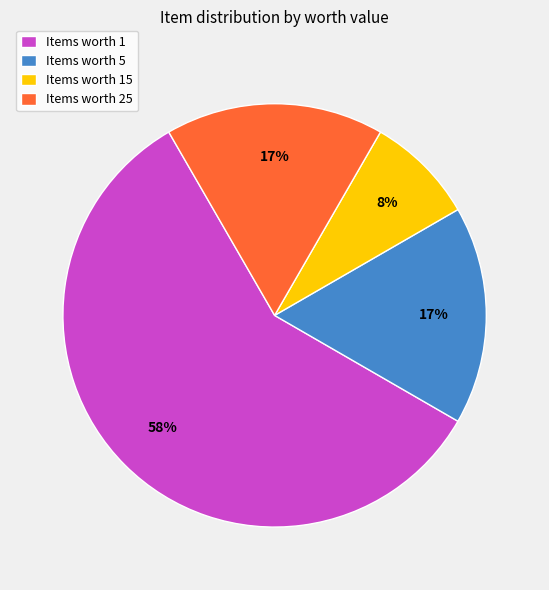

How many slices are in this pie chart?

4